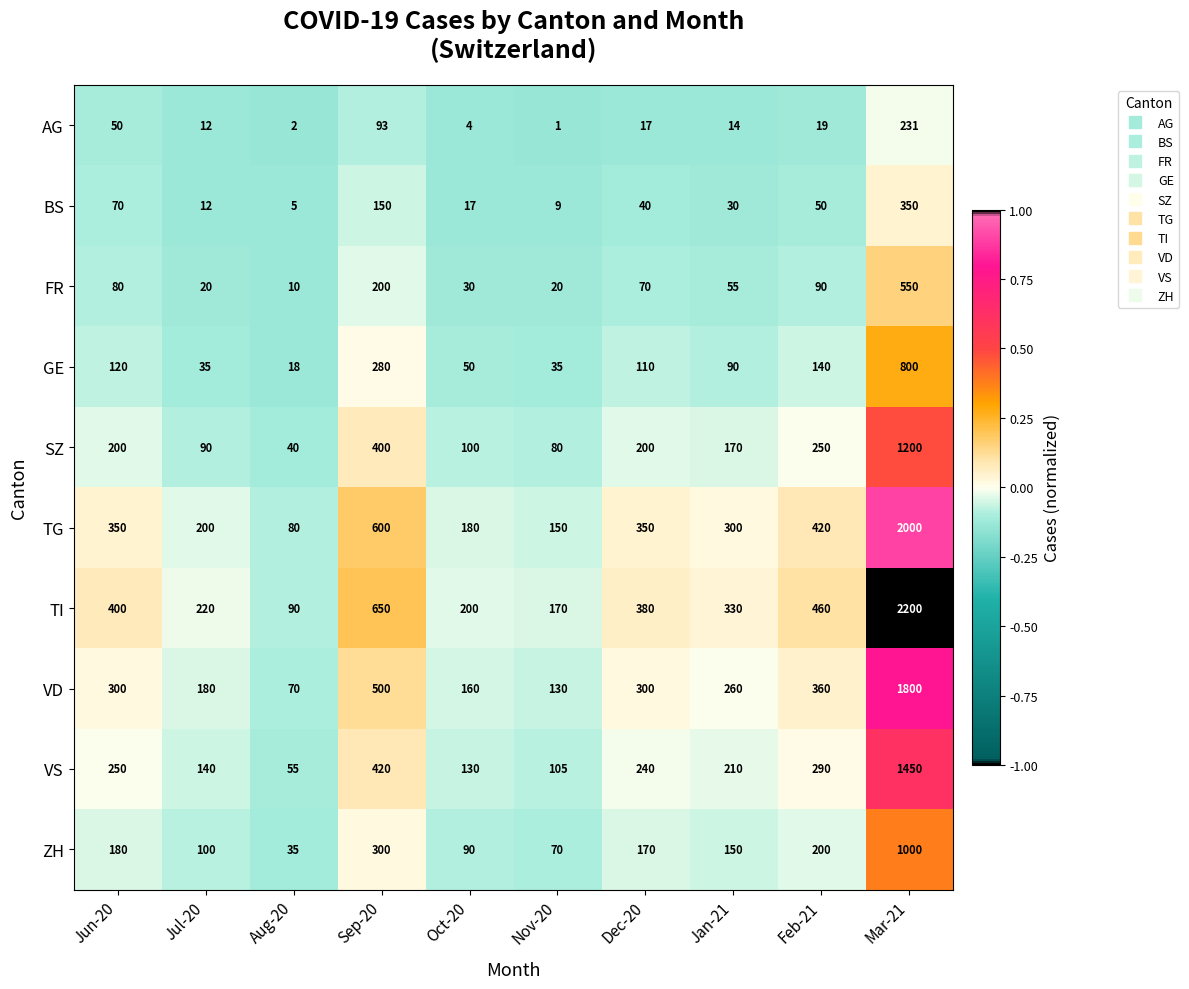

Is the value of GE at Mar-21 greater than the value of AG at Jul-20?

Yes